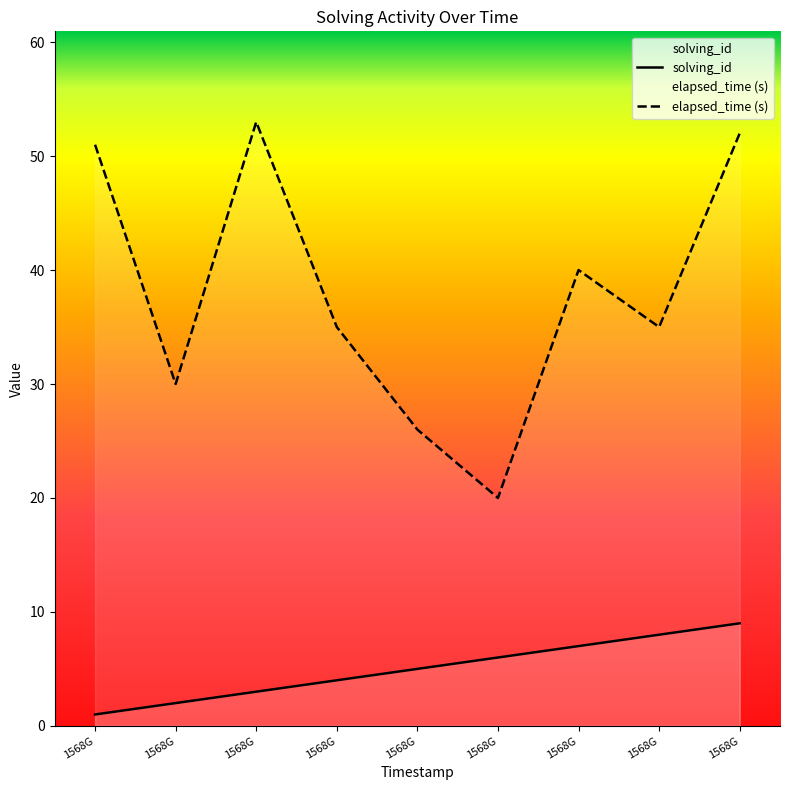

True or false: elapsed_time and solving_id cross at least once.

False